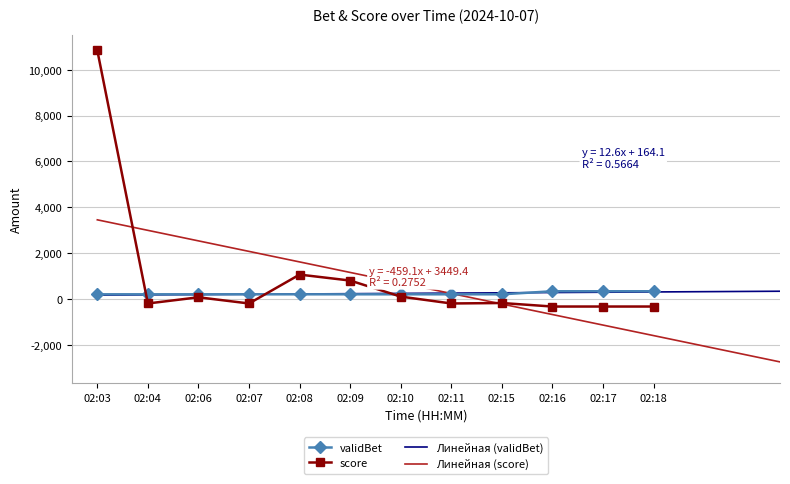

What is the difference between the score values at 02:04 and 02:06?

270.0